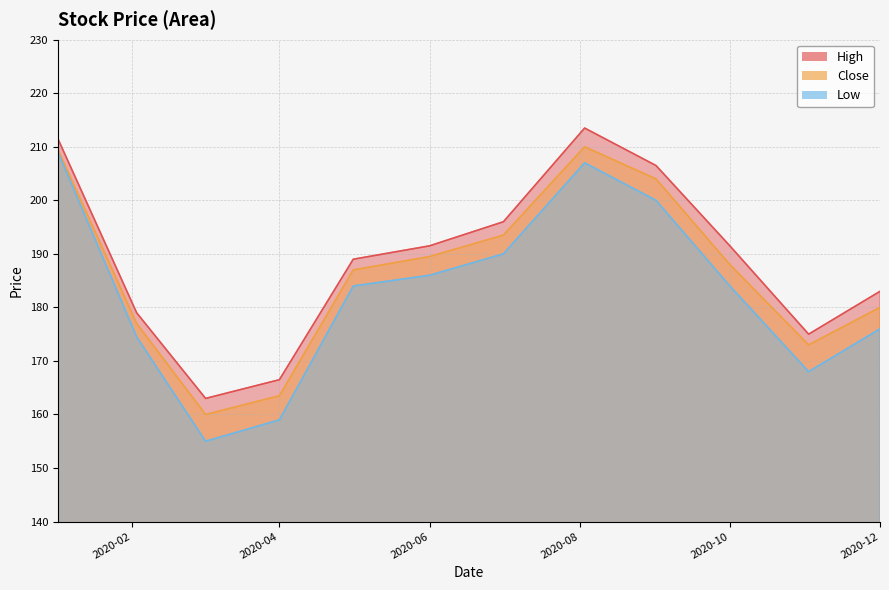

How many data points in Low are less than 184?

5